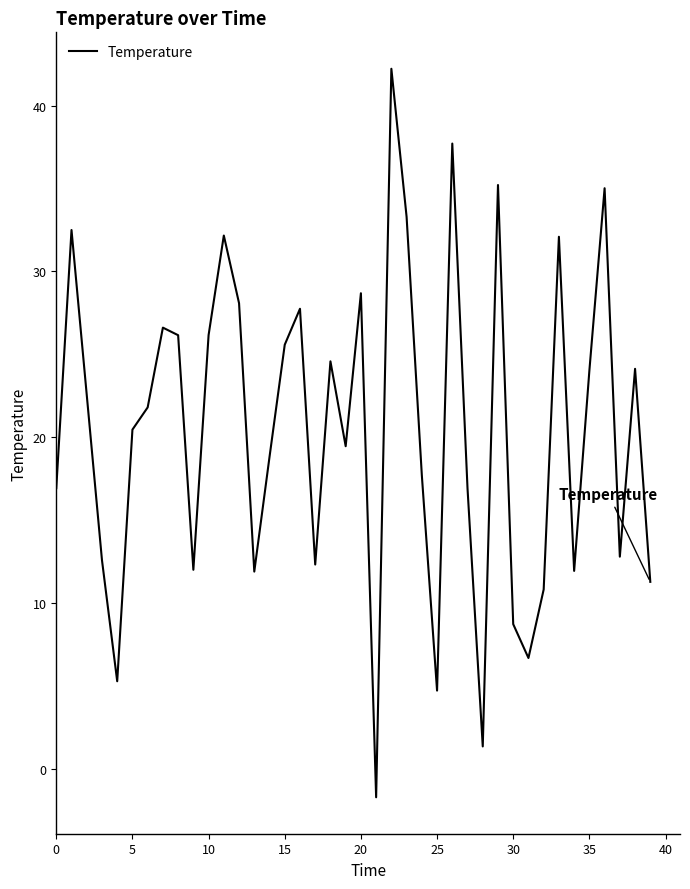

What is the greatest value displayed?

42.2